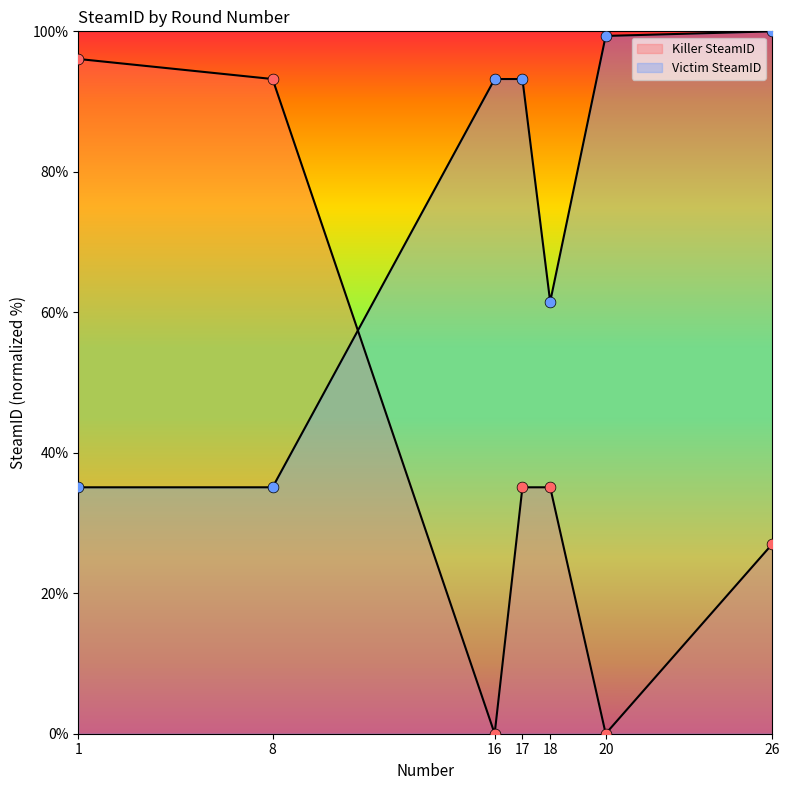

What is the total value across all series at 20?

99.3